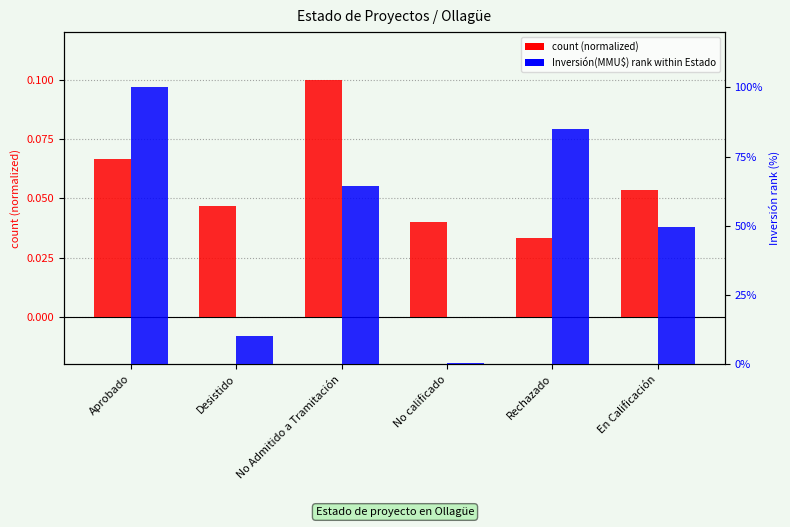

Is the value of Inversión rank at Rechazado greater than the value of count (normalized) at Rechazado?

Yes